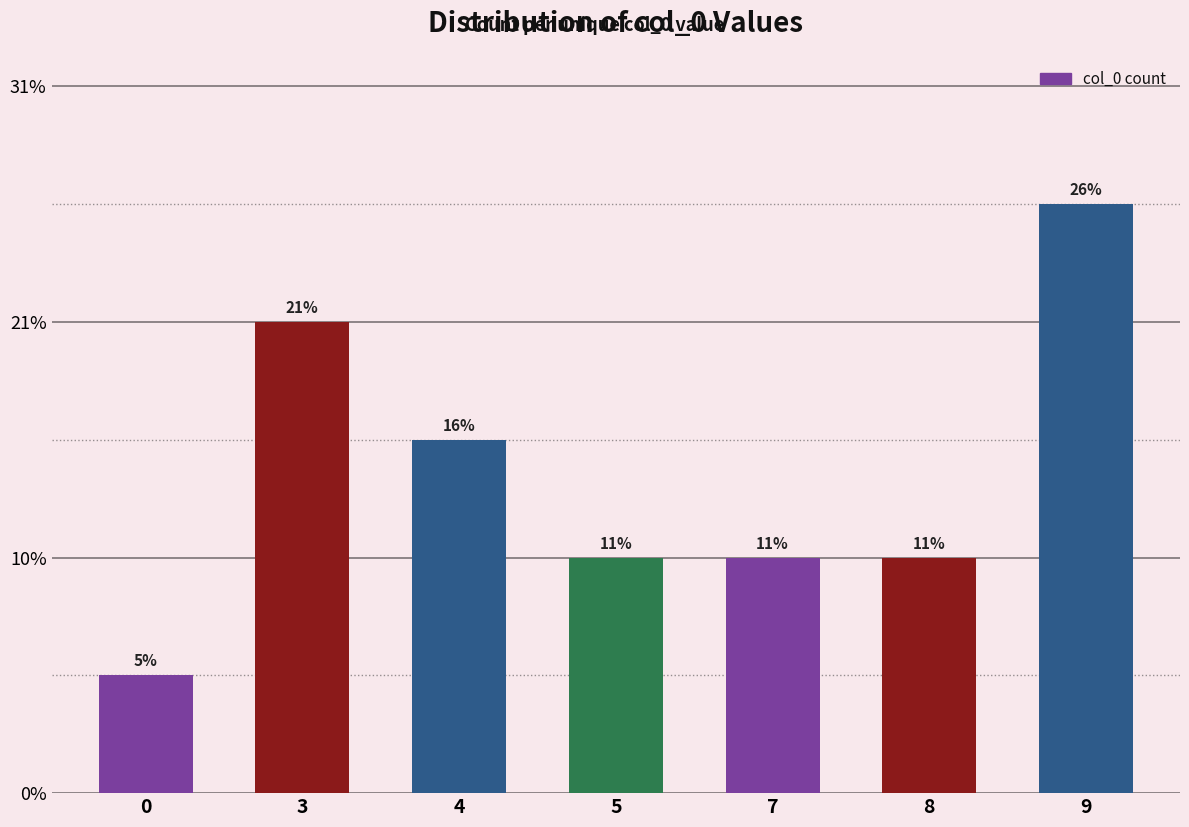

Approximately how many times larger is the value at 3 compared to 4?

1.3